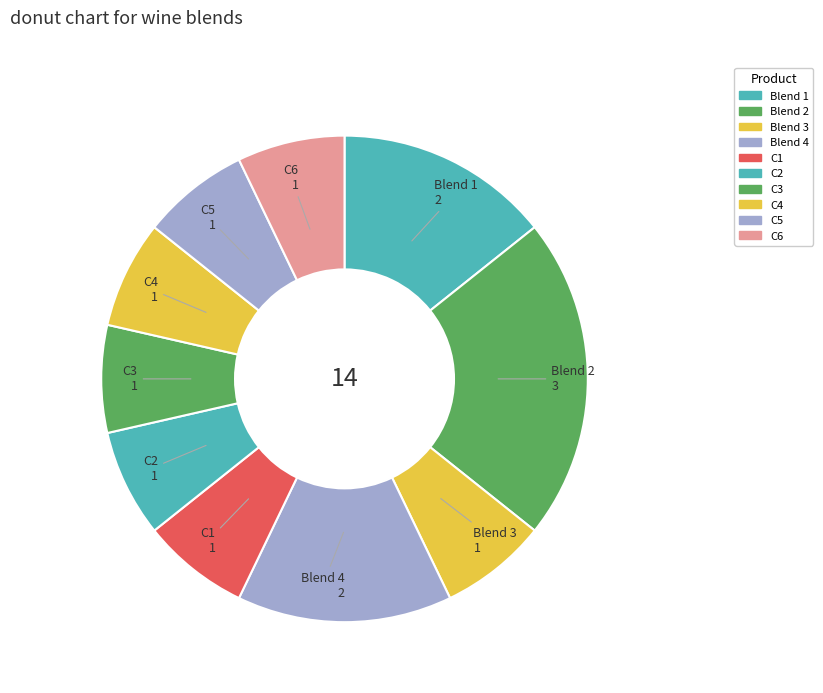

Combined, do C1 and C2 account for over 50%?

No